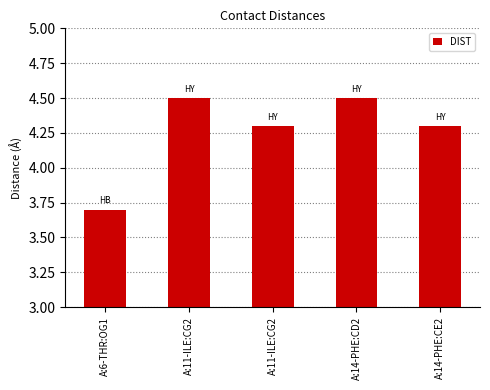

How many bars are there in total?

5